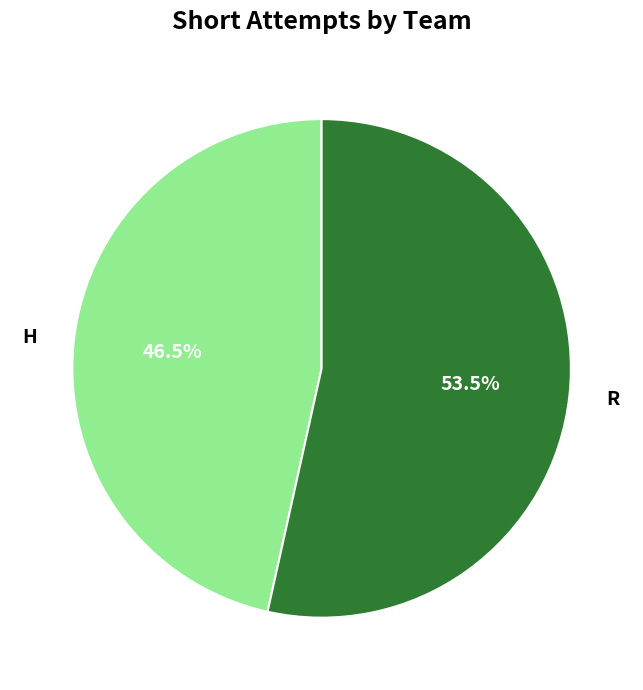

Which category has the smallest portion of the pie?

H